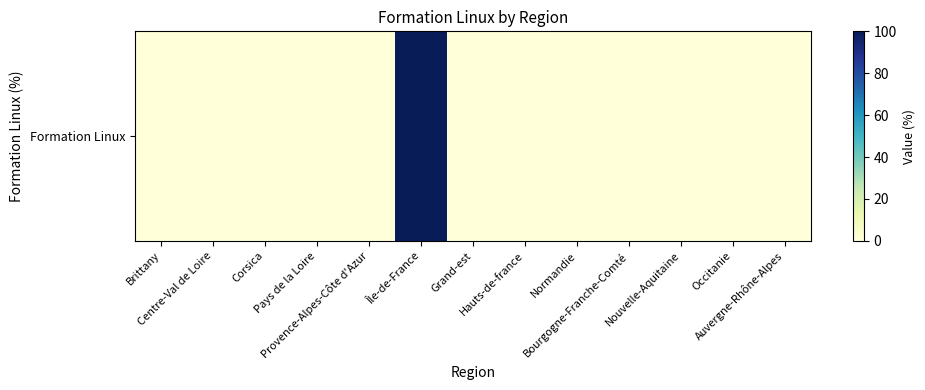

The value at Nouvelle-Aquitaine is 0. True or false?

True